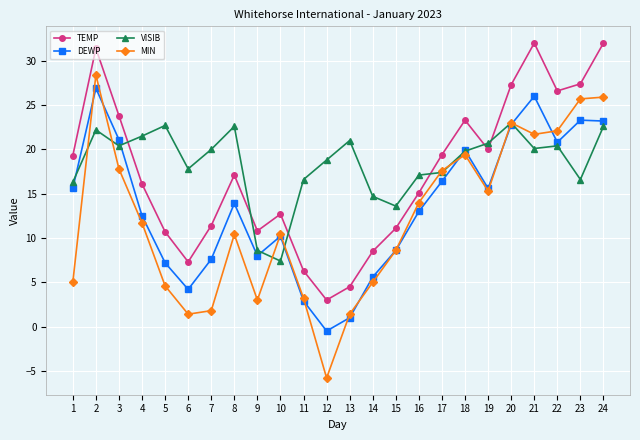

Between 3 and 22, which series saw the biggest shift?

MIN